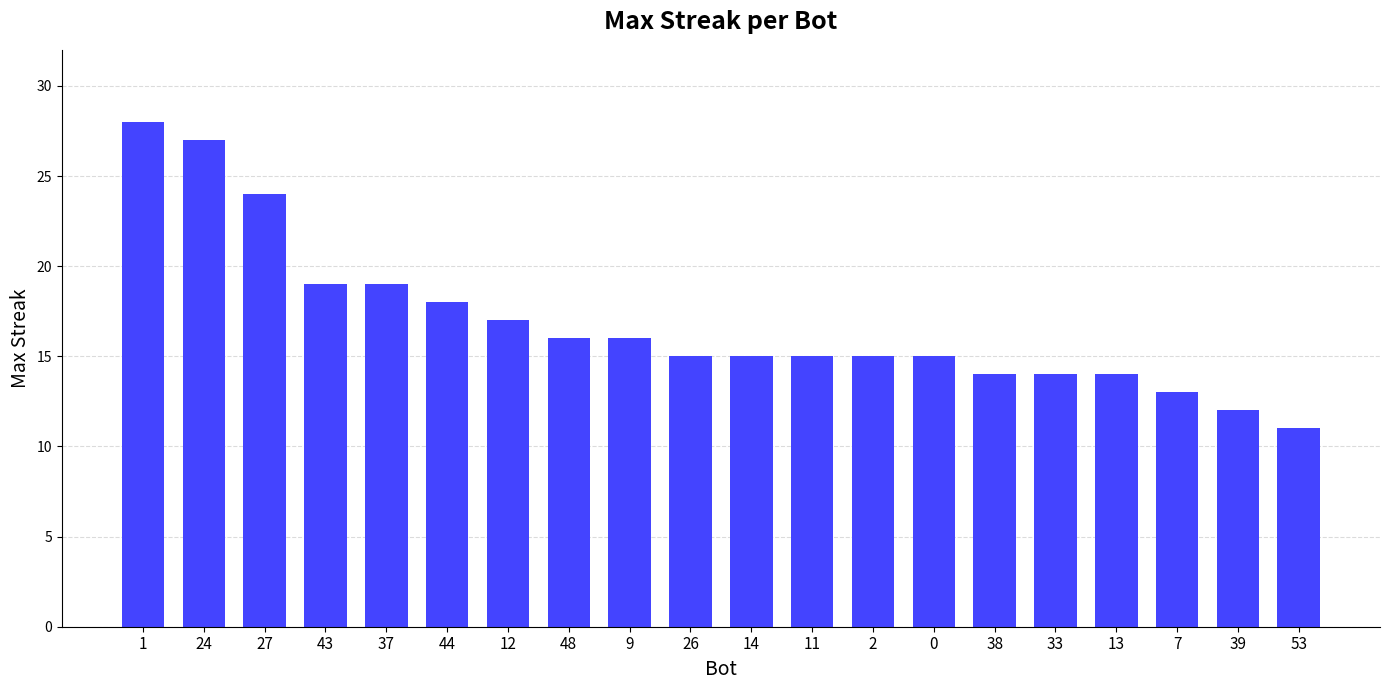

What value does the data have at 33, to the nearest 10?

10